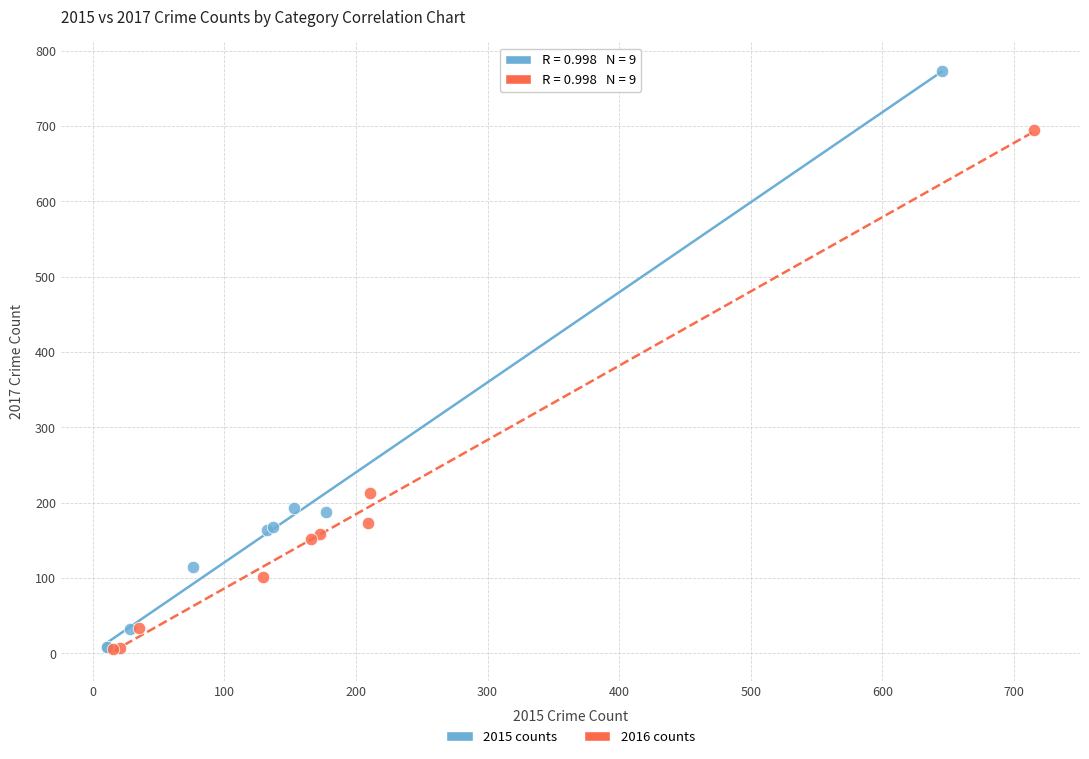

Which series has the largest Y range (max minus min)?

2015 counts